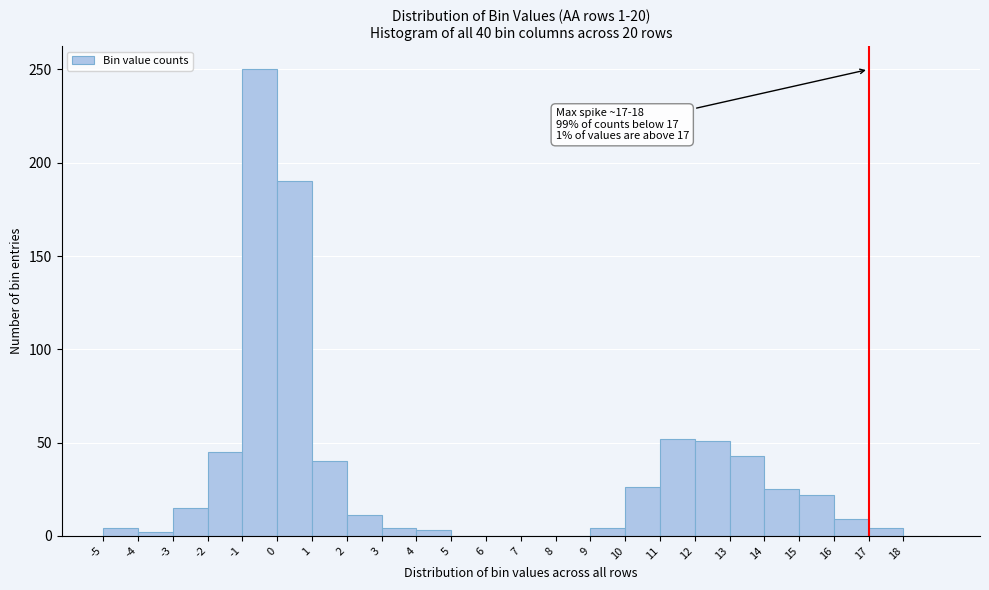

Over which range of the x-axis is the bar tallest?

-1 to 0